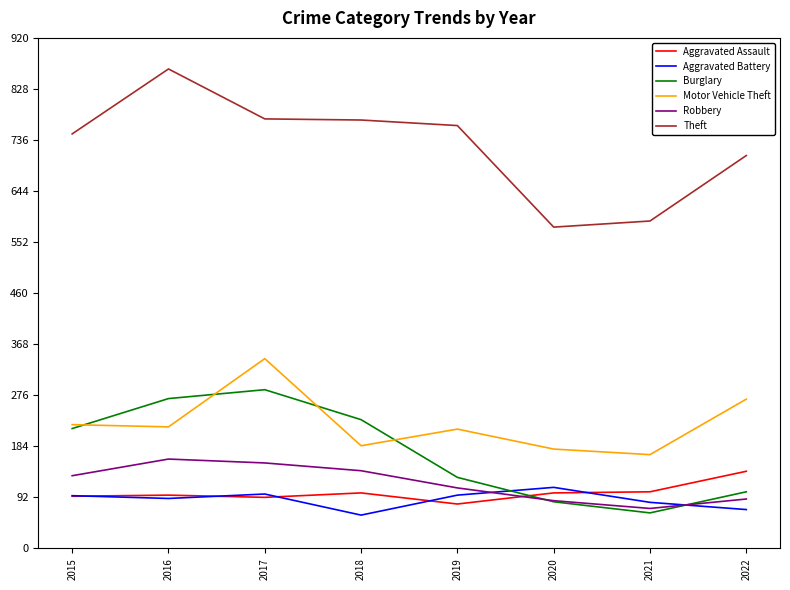

At which category does Theft reach its first local peak?

2016